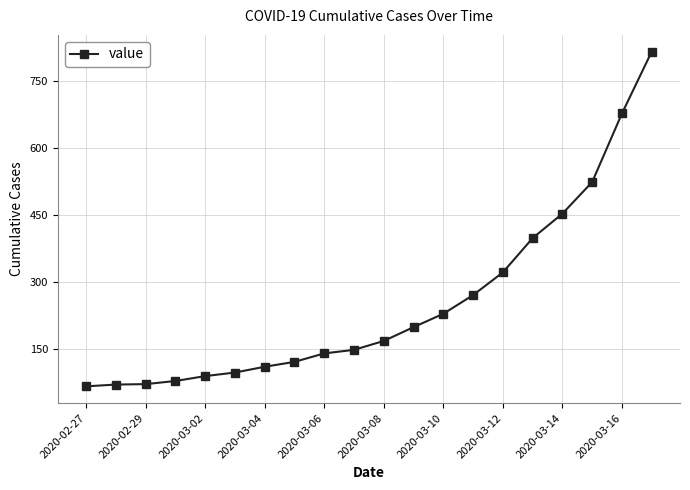

What is the maximum value shown in the chart?

817